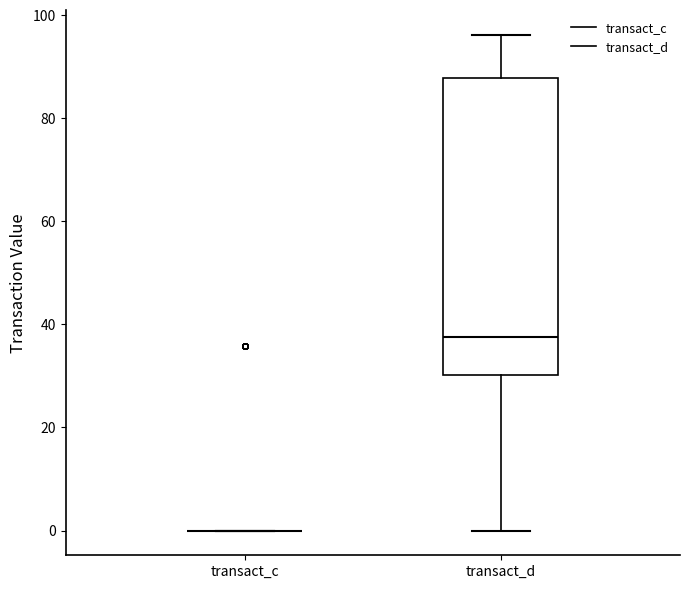

Where is the upper edge of the box for transact_d on the y-axis? The values are not printed on the chart, so give them approximately, as read against the axis.

88